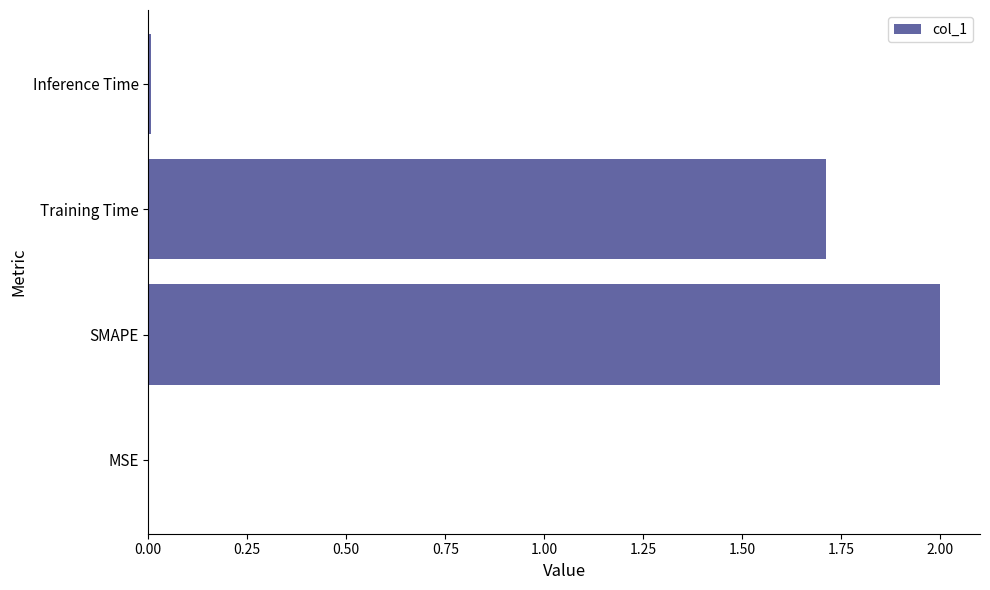

Where is the data nearest to the value 1?

Training Time